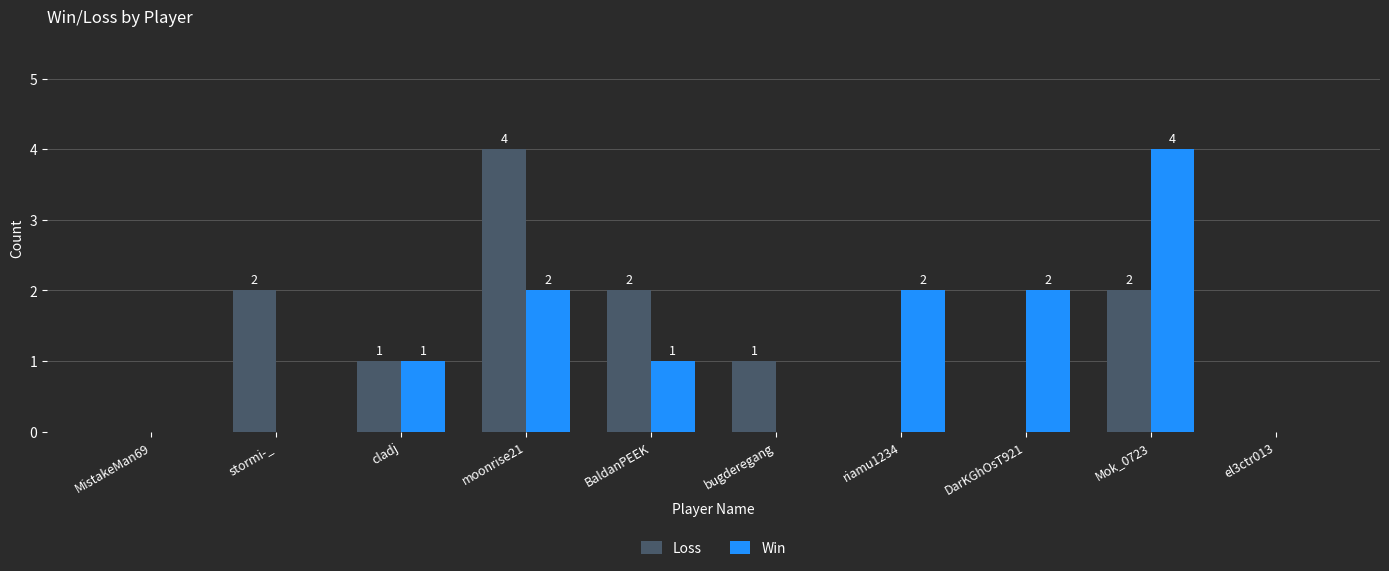

Reading left to right, extract all data points from this chart.

Loss: 0	2	1	4	2	1	0	0	2	0
Win: 0	0	1	2	1	0	2	2	4	0